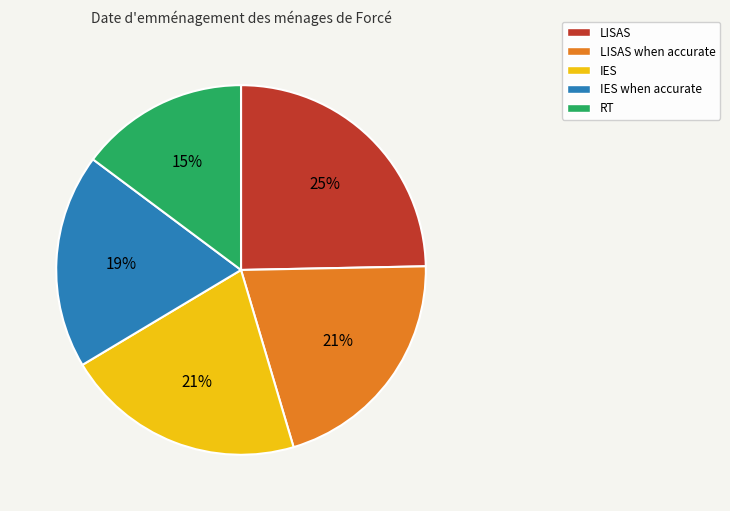

Which category has the smallest portion of the pie?

RT